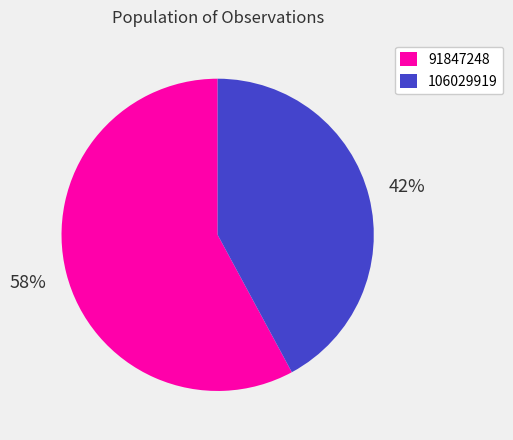

How many segments does this pie chart have?

2